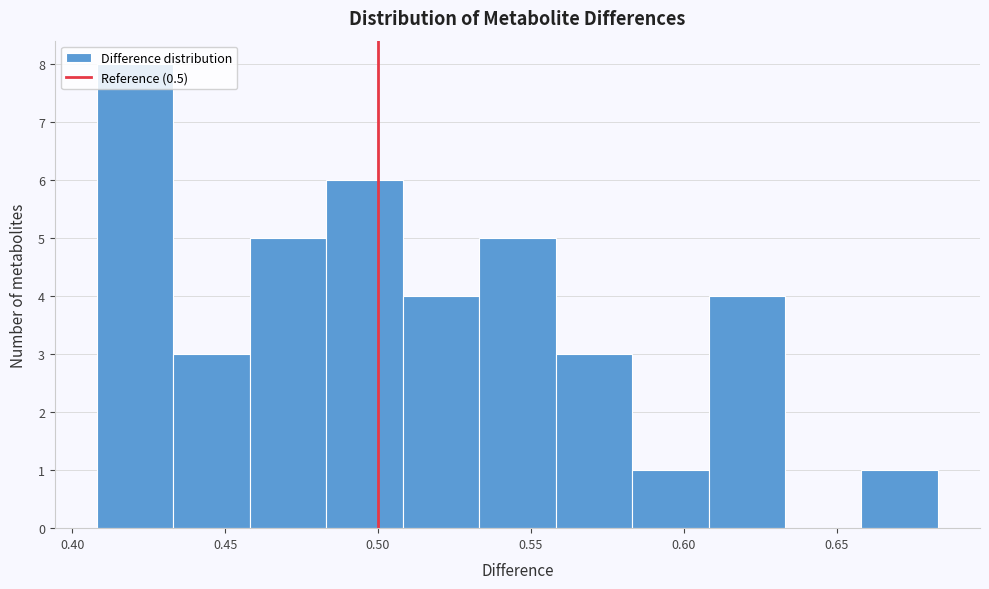

Reading left to right, list every bar in this chart as the range it spans on the x-axis followed by its height. Neither the bar edges nor the heights are printed on the chart, so give them approximately, as read against the axes.

0.410 to 0.435: 8
0.435 to 0.460: 3
0.460 to 0.485: 5
0.485 to 0.510: 6
0.510 to 0.535: 4
0.535 to 0.560: 5
0.560 to 0.585: 3
0.585 to 0.610: 1
0.610 to 0.635: 4
0.635 to 0.660: 0
0.660 to 0.685: 1